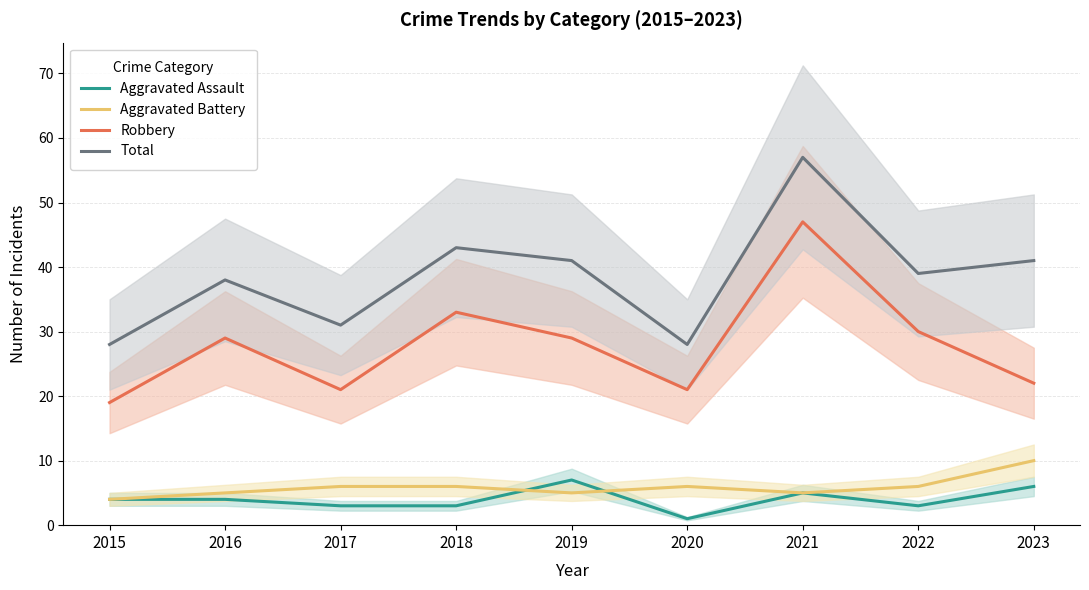

How many Aggravated Assault values are between 3 and 5?

6